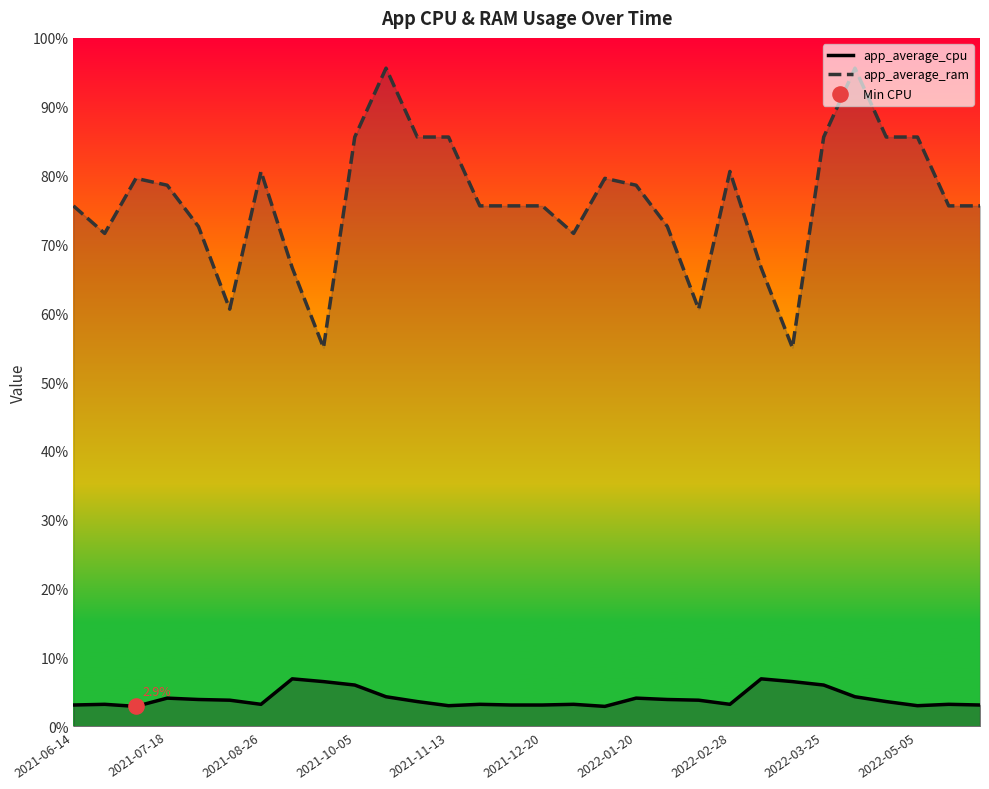

What is the total value across all series at 16?

74.8